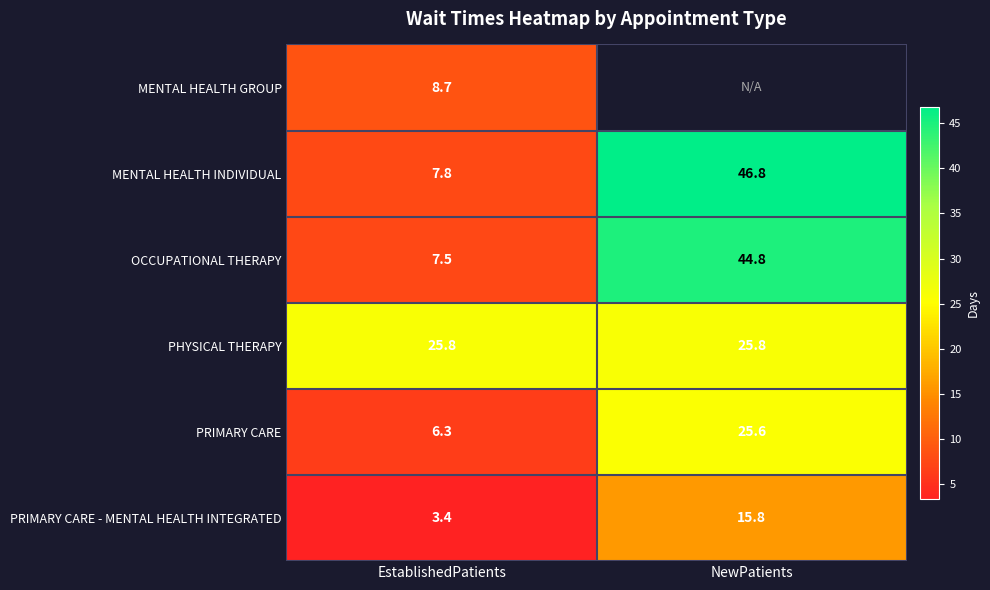

Count the number of categories in the chart.

2